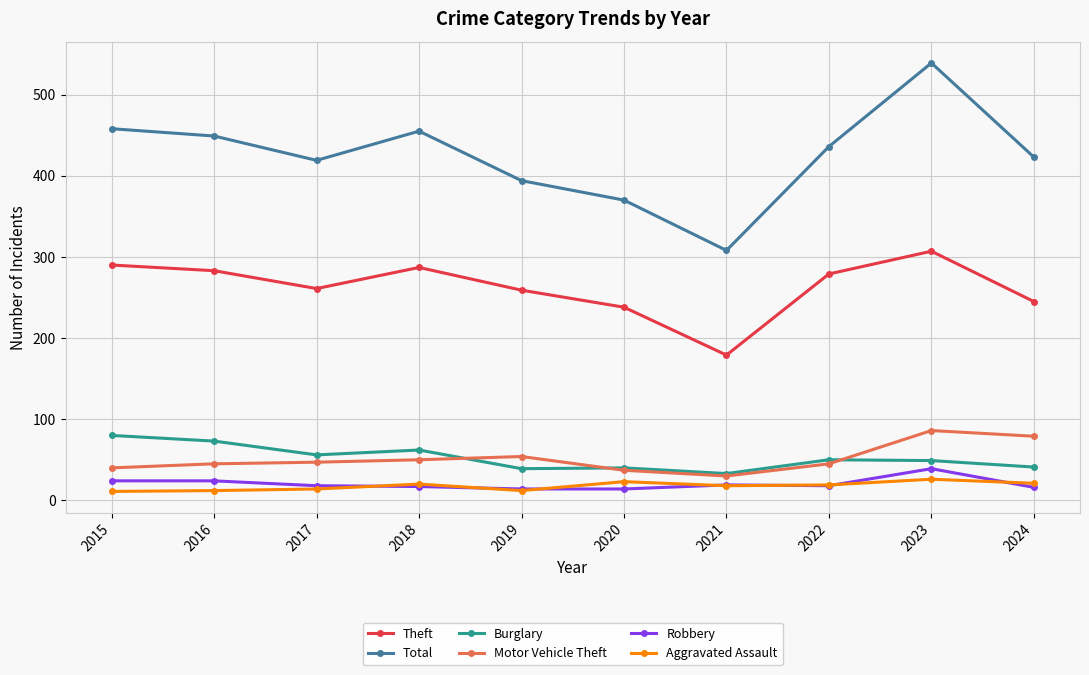

Which category has the highest value across all series?

2023